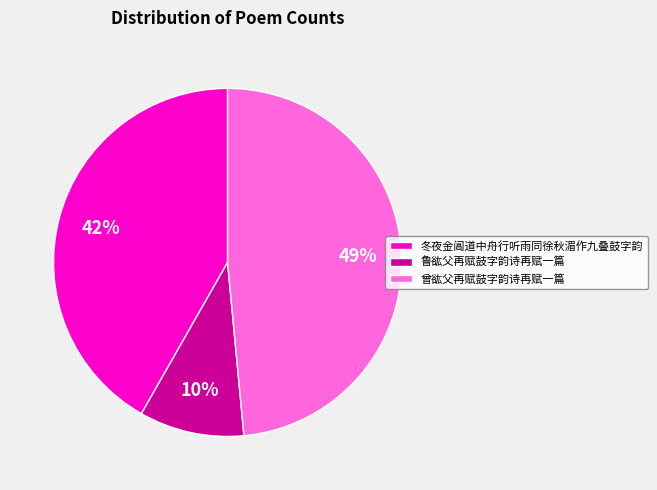

Is there a majority slice in this chart?

No